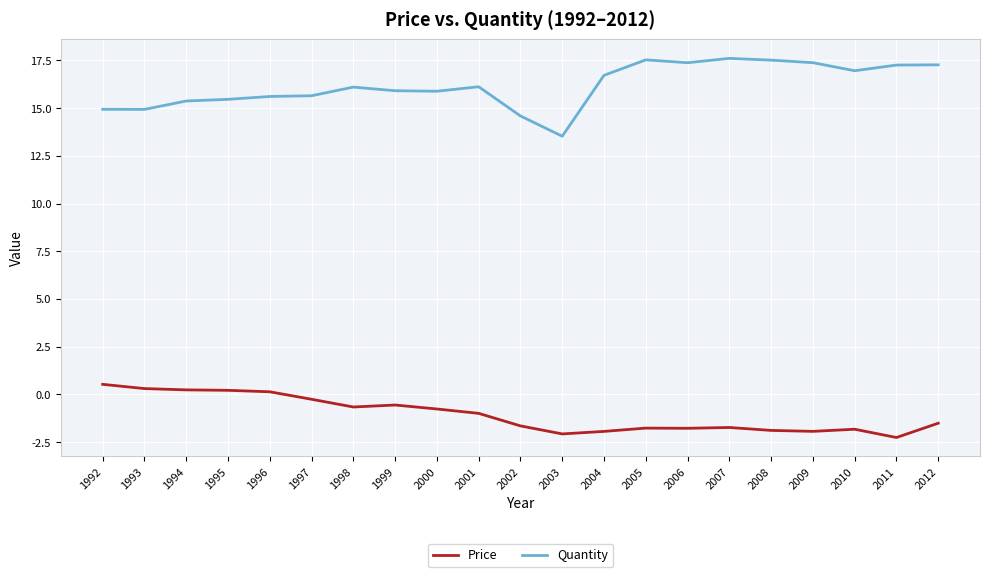

Between 1997 and 2003, which series saw the biggest shift?

Quantity